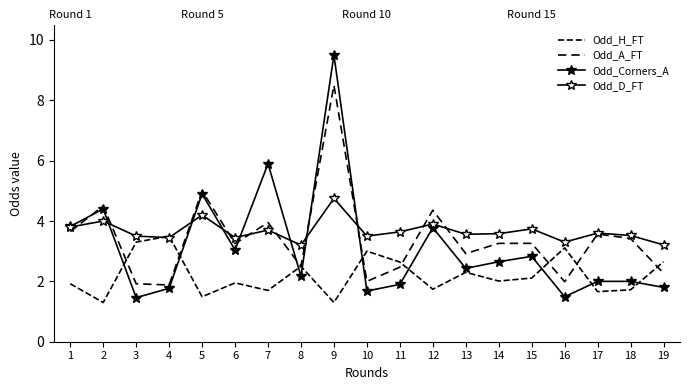

At 12, list the series in order from smallest to largest.

Odd_H_FT, Odd_Corners_A, Odd_D_FT, Odd_A_FT